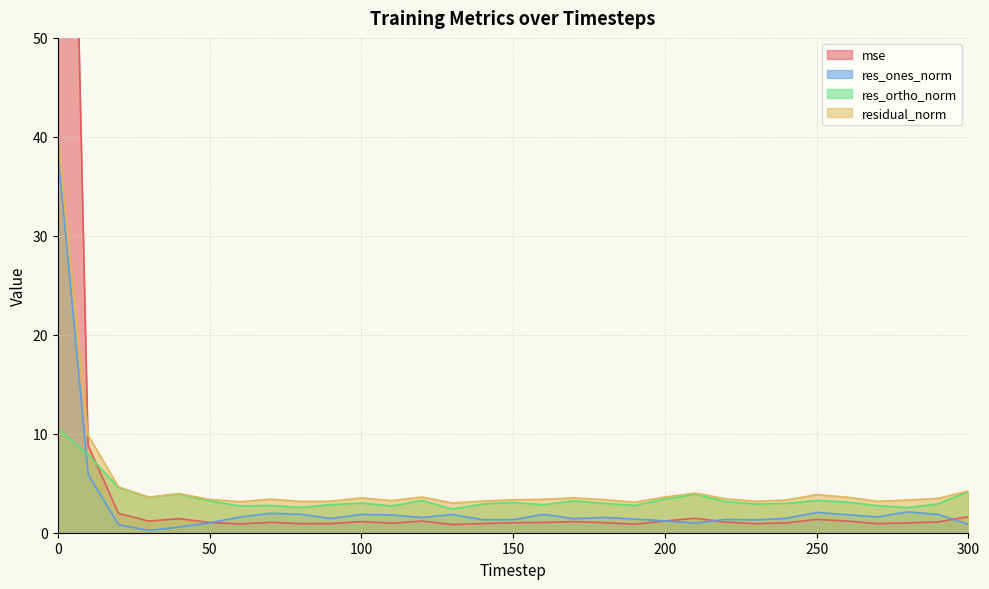

Reading left to right, extract all data points from this chart.

mse: 145.7	8.8	1.9	1.2	1.4	1.0	0.9	1.0	0.9	0.9	1.1	1.0	1.2	0.8	0.9	1.0	1.0	1.1	1.0	0.9	1.2	1.5	1.1	0.9	1.0	1.3	1.2	0.9	1.0	1.1	1.6
res_ones_norm: 38.6	5.9	0.8	0.2	0.6	1.0	1.6	2.0	1.9	1.4	1.8	1.8	1.5	1.8	1.3	1.3	1.9	1.4	1.5	1.4	1.2	1.0	1.3	1.3	1.5	2.1	1.8	1.6	2.1	1.9	0.8
res_ortho_norm: 10.5	7.9	4.6	3.6	3.9	3.2	2.7	2.8	2.6	2.8	3.0	2.7	3.3	2.4	2.9	3.1	2.8	3.2	3.0	2.8	3.4	3.9	3.2	2.9	3.0	3.3	3.1	2.7	2.5	2.9	4.1
residual_norm: 40.0	9.9	4.6	3.6	4.0	3.4	3.1	3.4	3.2	3.2	3.5	3.2	3.6	3.0	3.2	3.3	3.4	3.5	3.3	3.1	3.6	4.0	3.4	3.2	3.3	3.9	3.6	3.2	3.3	3.5	4.2